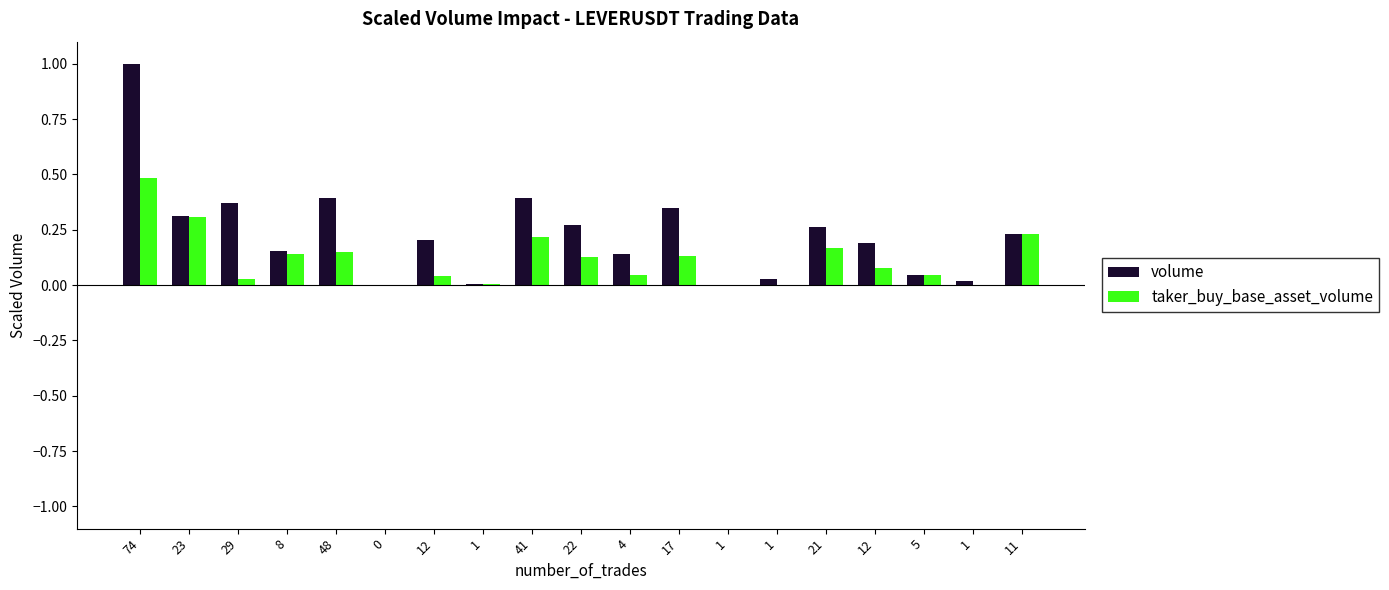

The taker_buy_base_asset_volume series shows 0.2 at 22. True or false?

False